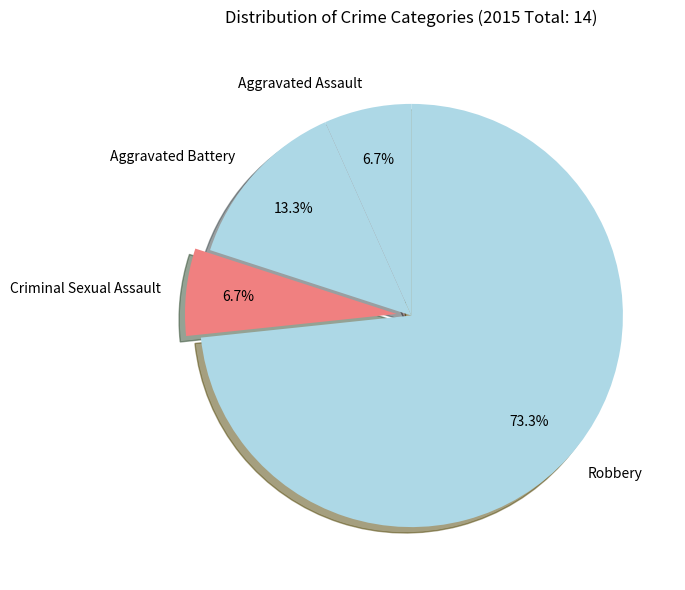

Which slice represents more than half of the pie?

Robbery